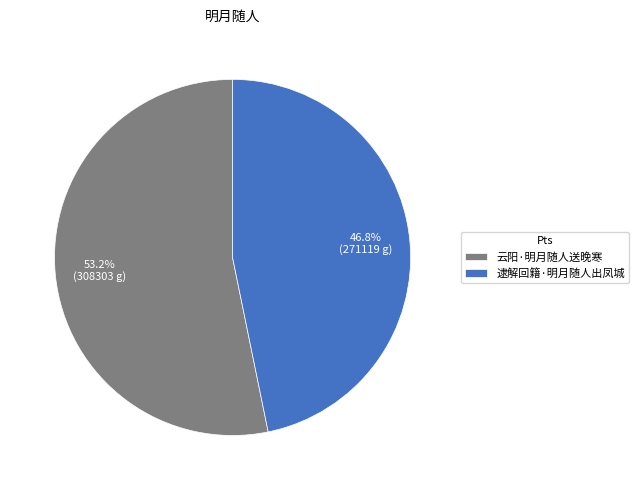

What is the largest slice in the pie chart?

云阳·明月随人送晚寒